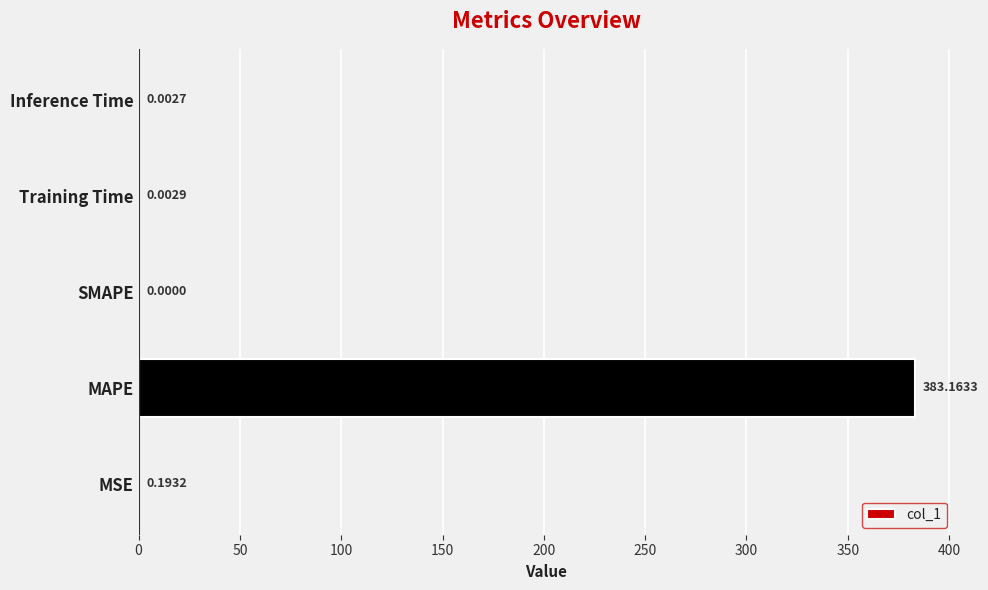

Between Inference Time and MAPE, which is larger?

MAPE